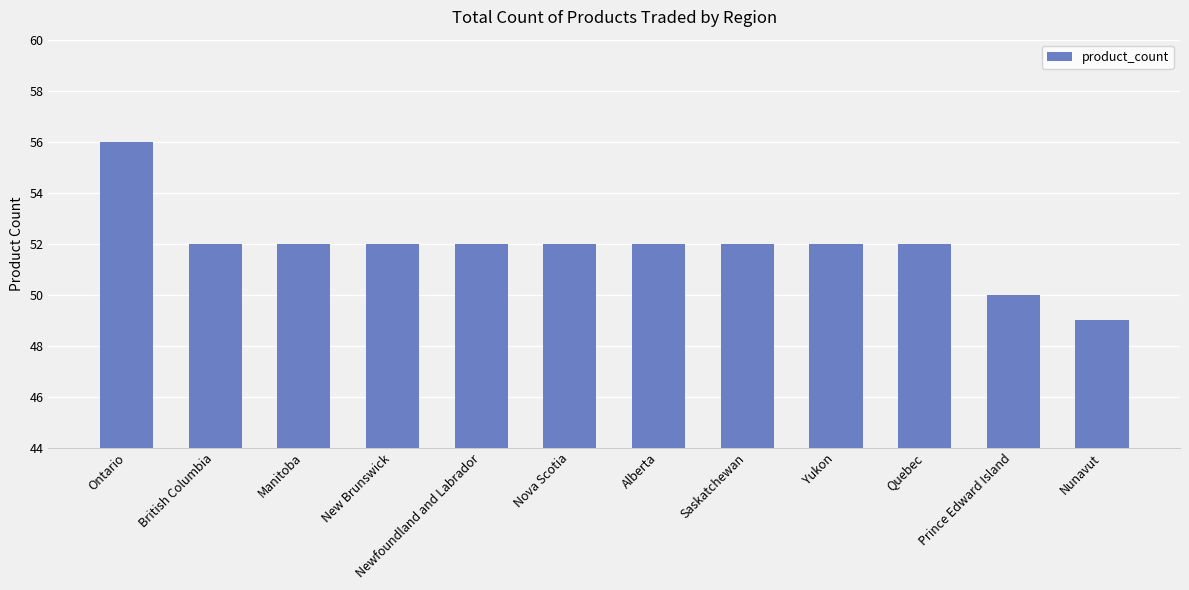

Which has a higher value, Nova Scotia or Prince Edward Island?

Nova Scotia